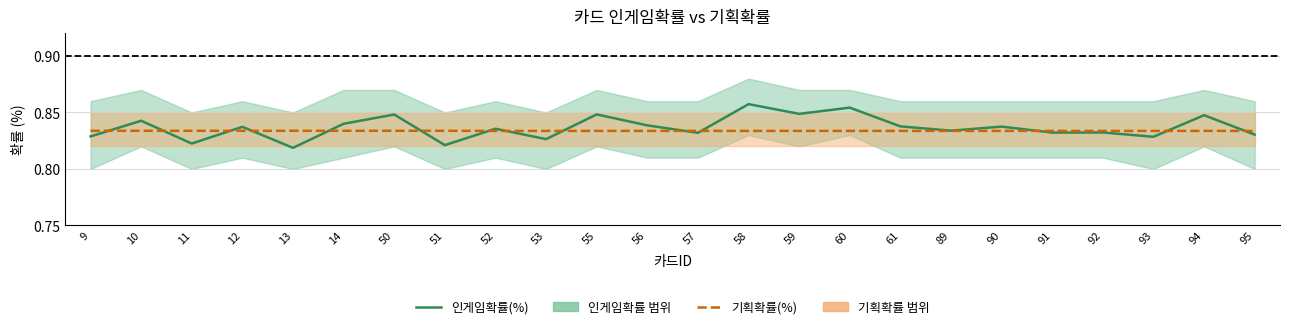

List the series in order of their peak value, lowest first.

기획확률(%), 인게임확률(%)